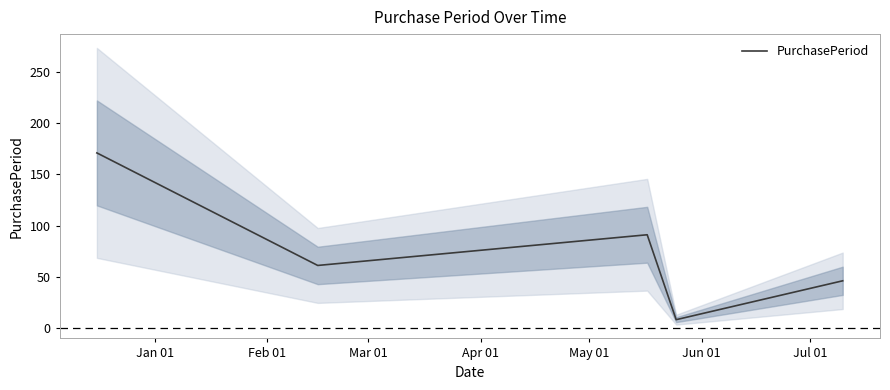

What is the lowest value of the PurchasePeriod series?

8